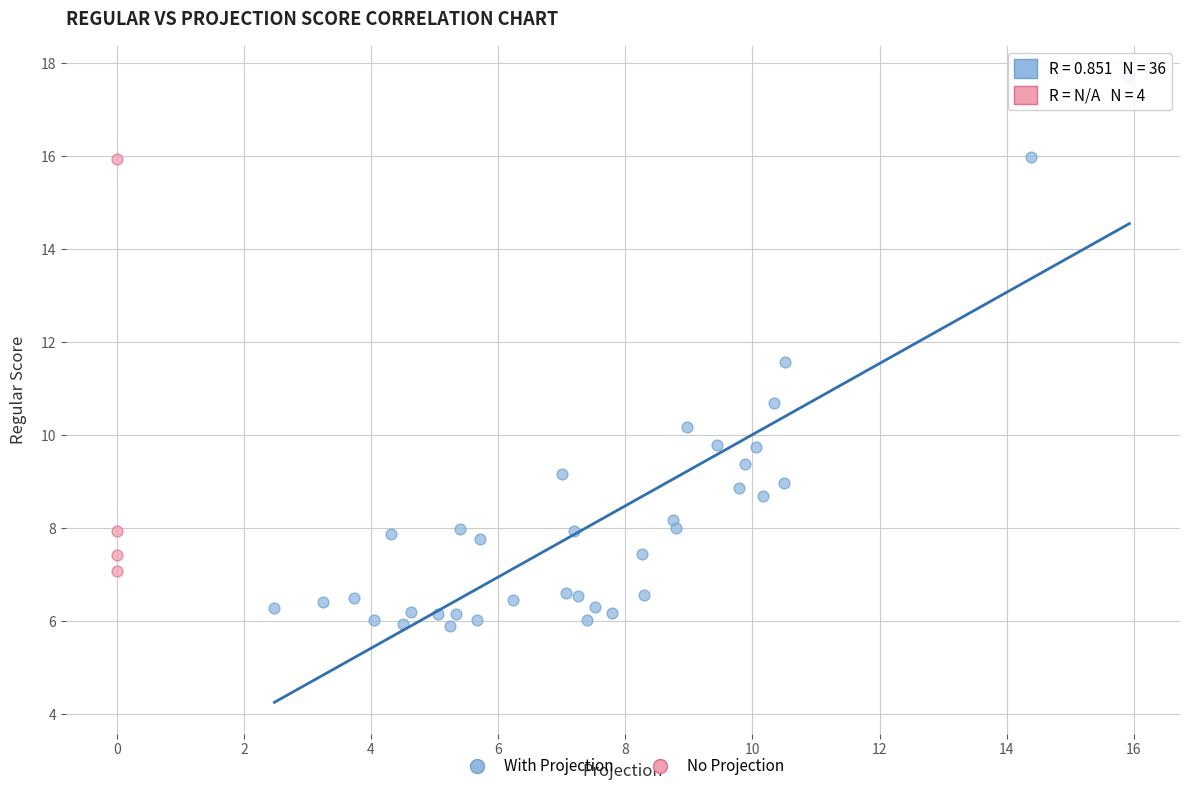

Which series has the largest Y range (max minus min)?

With Projection